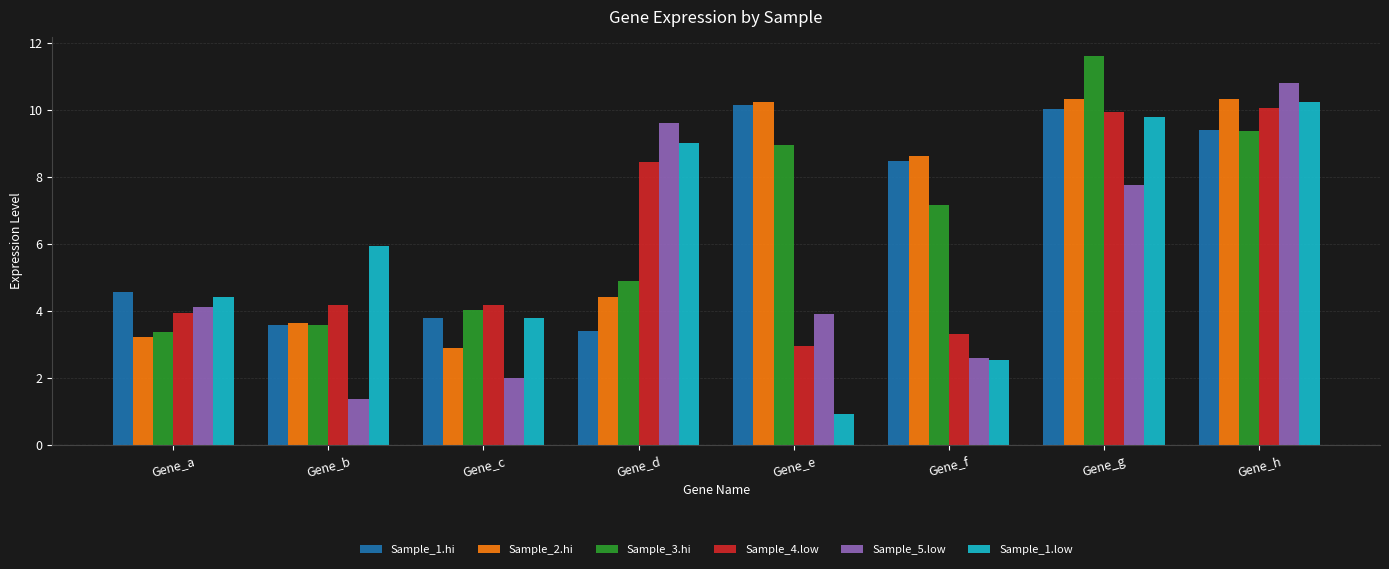

How many categories are shown in the chart?

8